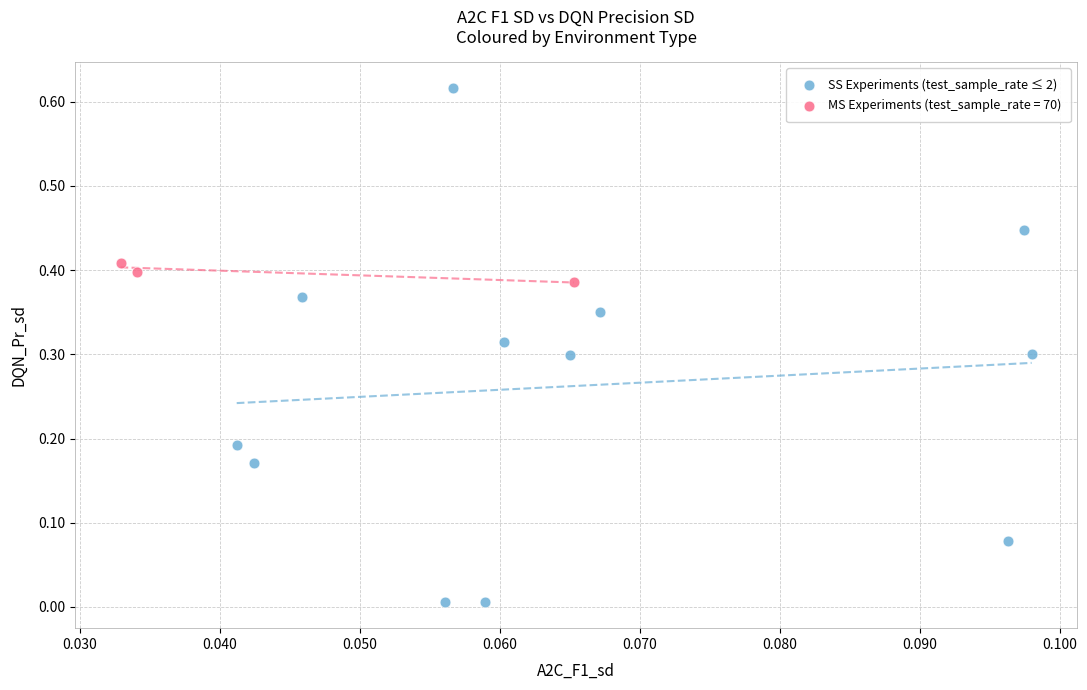

Which series reaches the maximum Y coordinate?

SS Experiments (test_sample_rate ≤ 2)